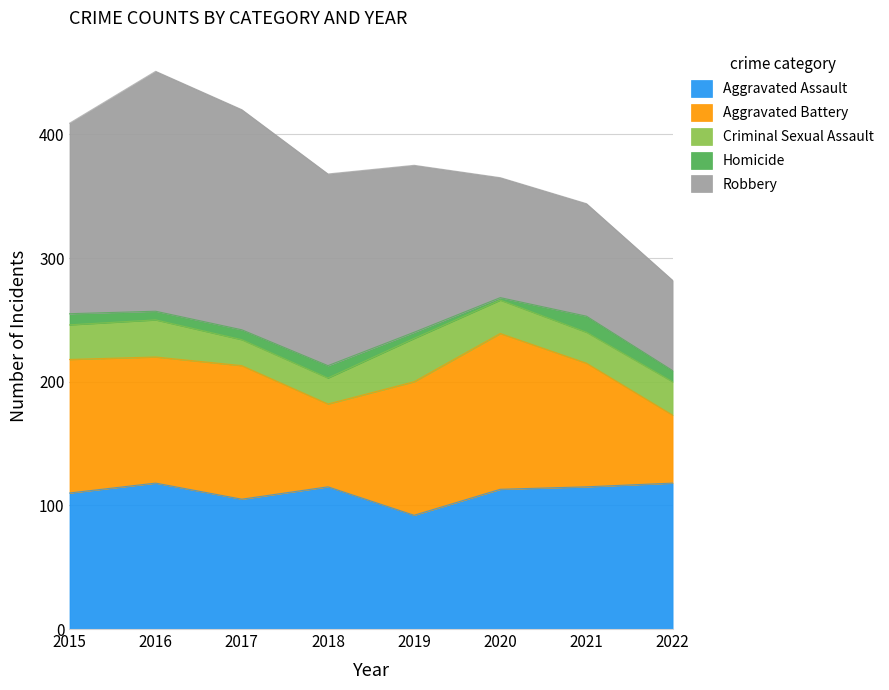

What is the sum of the Robbery values at 2017 and 2021?

269